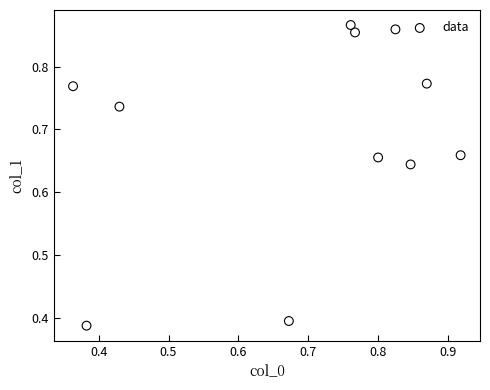

What is the range of Y values (max minus min)?

0.5